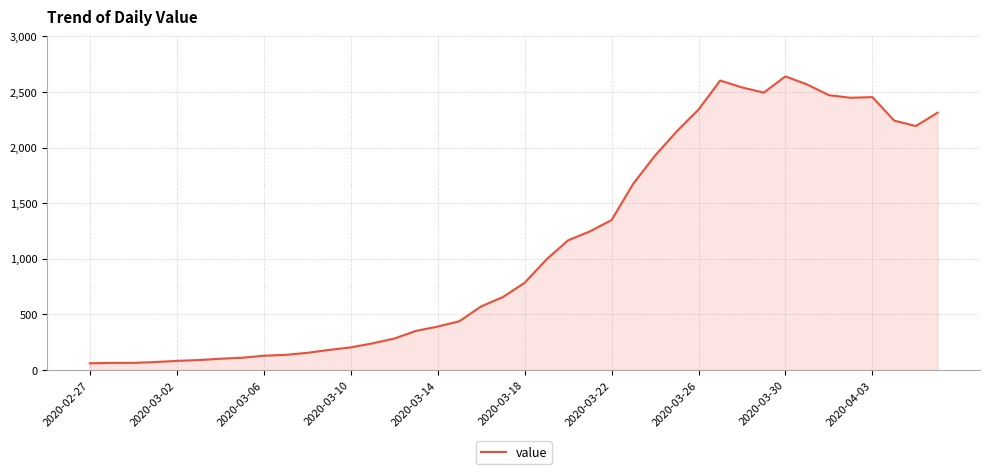

What is the maximum value shown in the chart?

2639